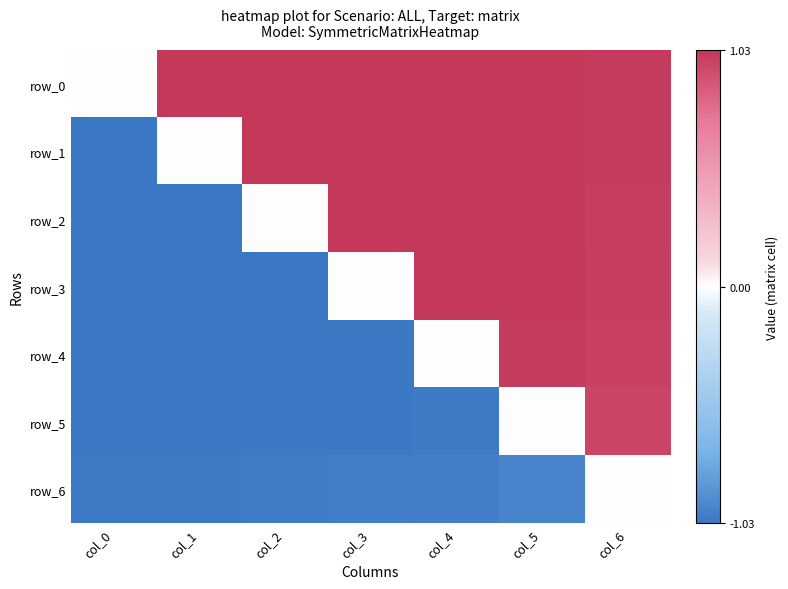

What is the sum of all row_4 values?

-2.1